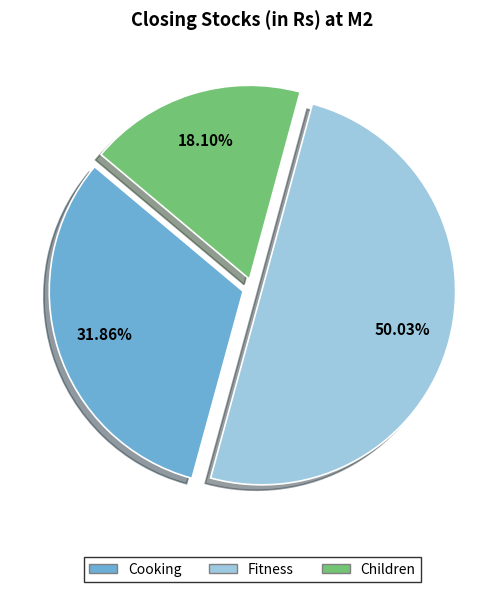

To the nearest percent, what is the average slice percentage?

33%